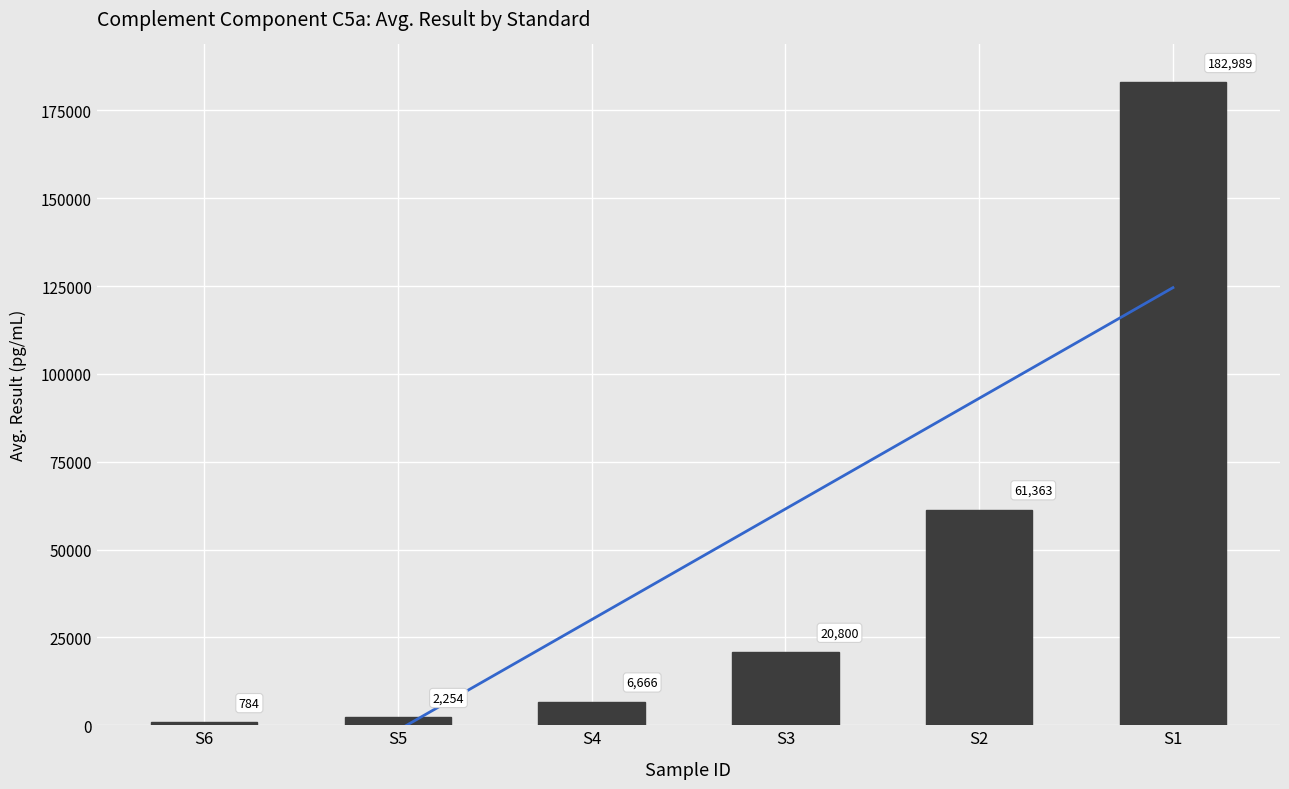

Are the bars grouped side by side (vs. stacked)?

No